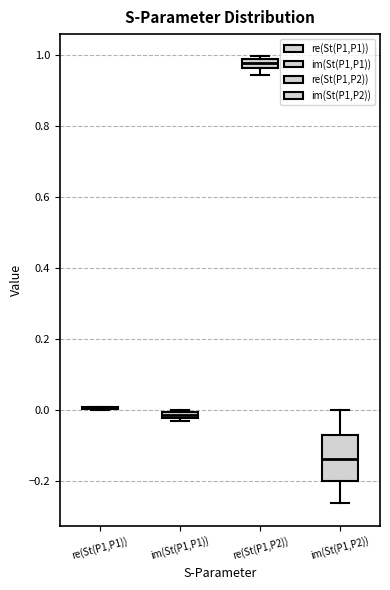

Comparing the boxes themselves (not the whiskers), which one is the tallest?

im(St(P1,P2))